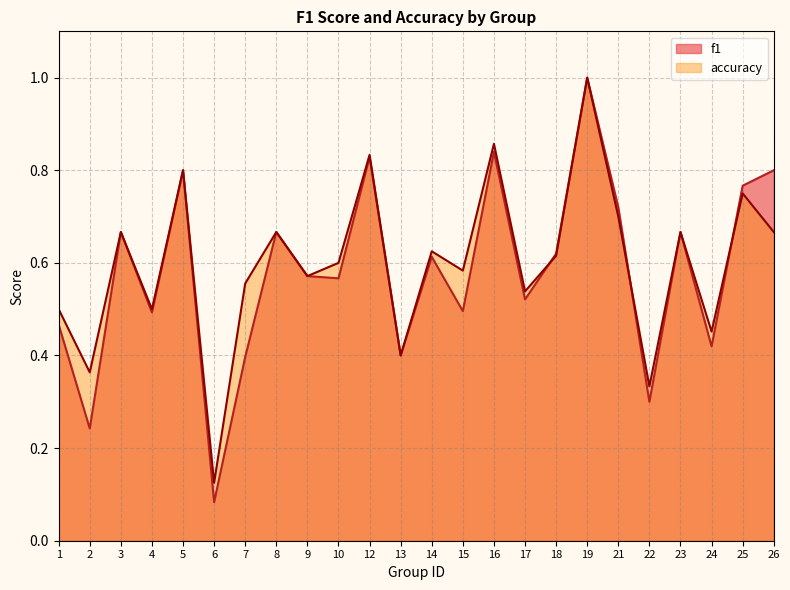

What is the average value of the f1 series?

0.6